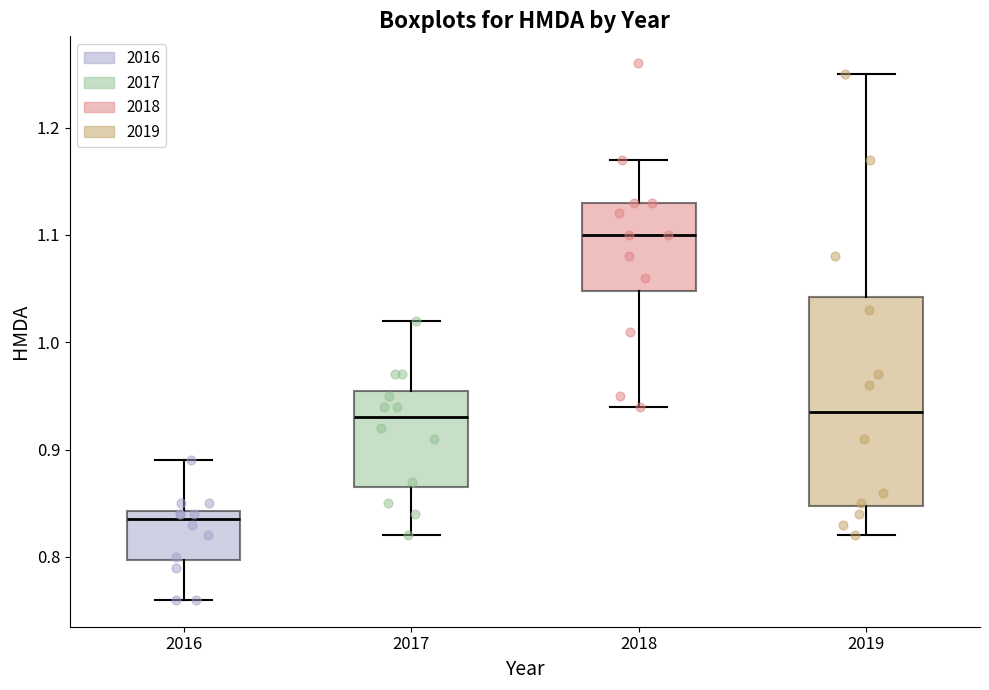

Which box is the tallest, from its lower edge to its upper edge?

2019